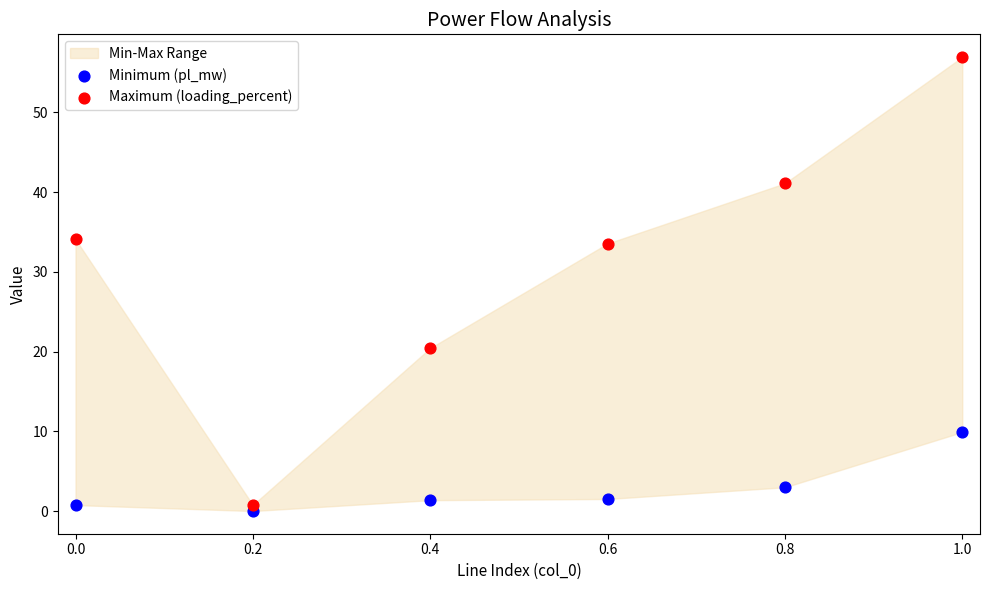

Across all data points, what is the range of Y values (max minus min)?

56.9